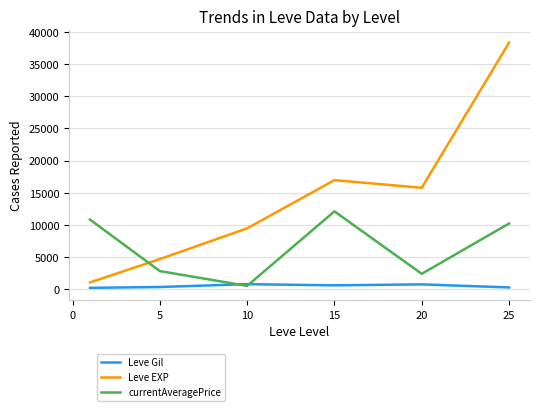

List the series in order of their peak value, highest first.

Leve EXP, currentAveragePrice, Leve Gil